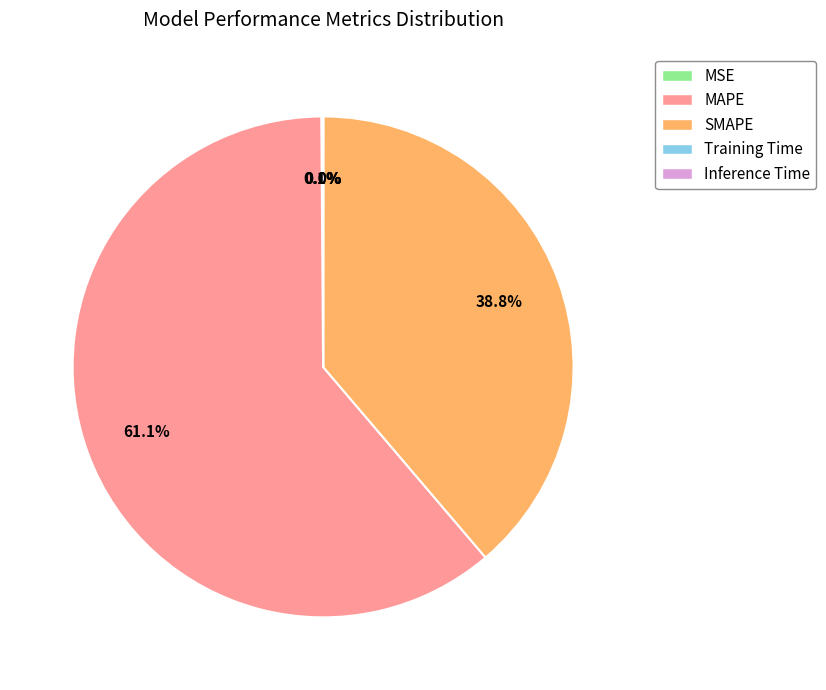

What is the ratio of the value at SMAPE to the value at MAPE?

0.6